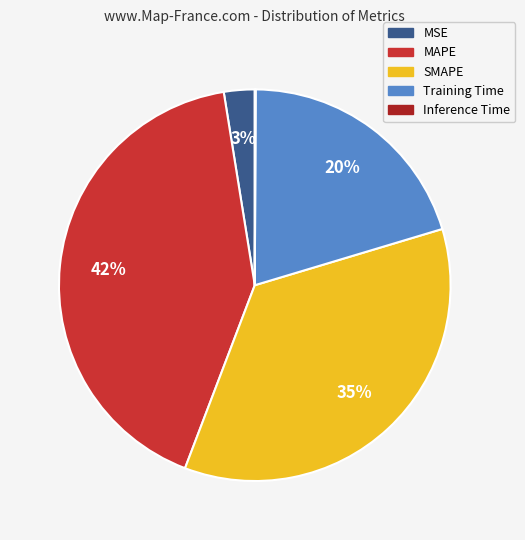

Is there any slice that represents more than half of the pie?

No